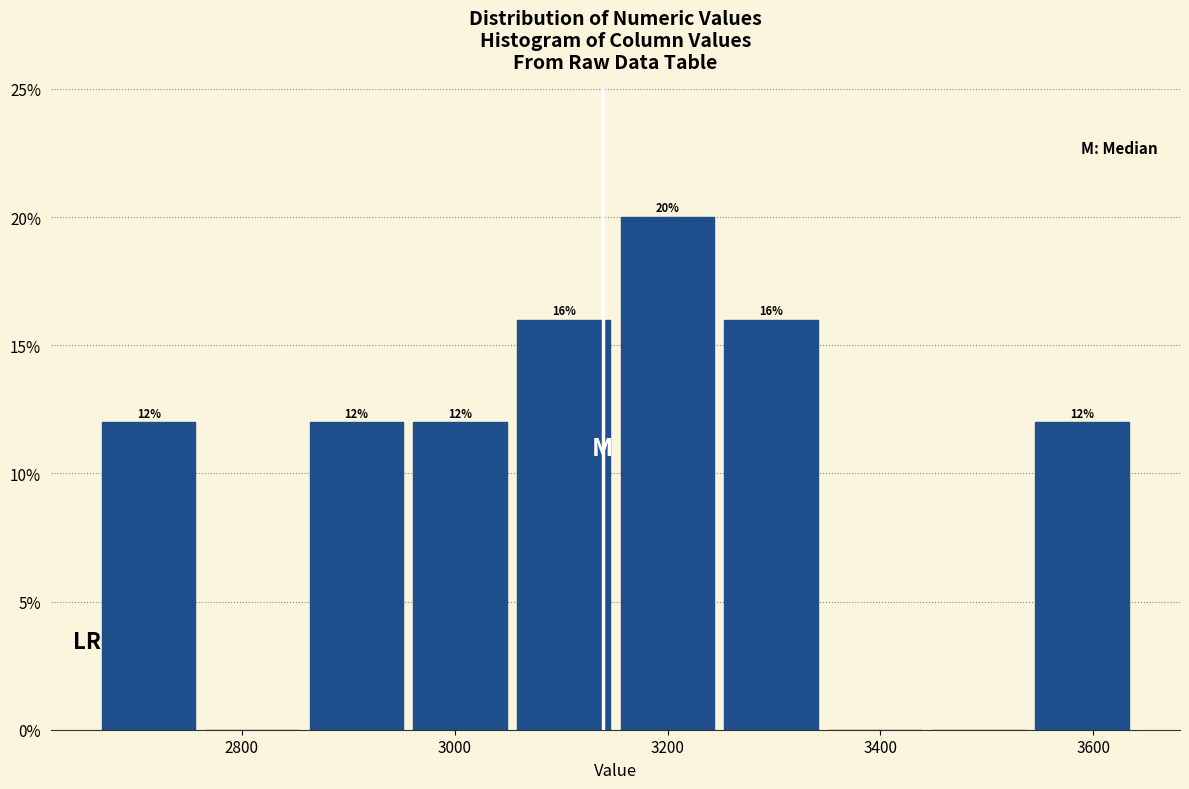

Which range on the x-axis has the tallest bar?

3160 to 3240